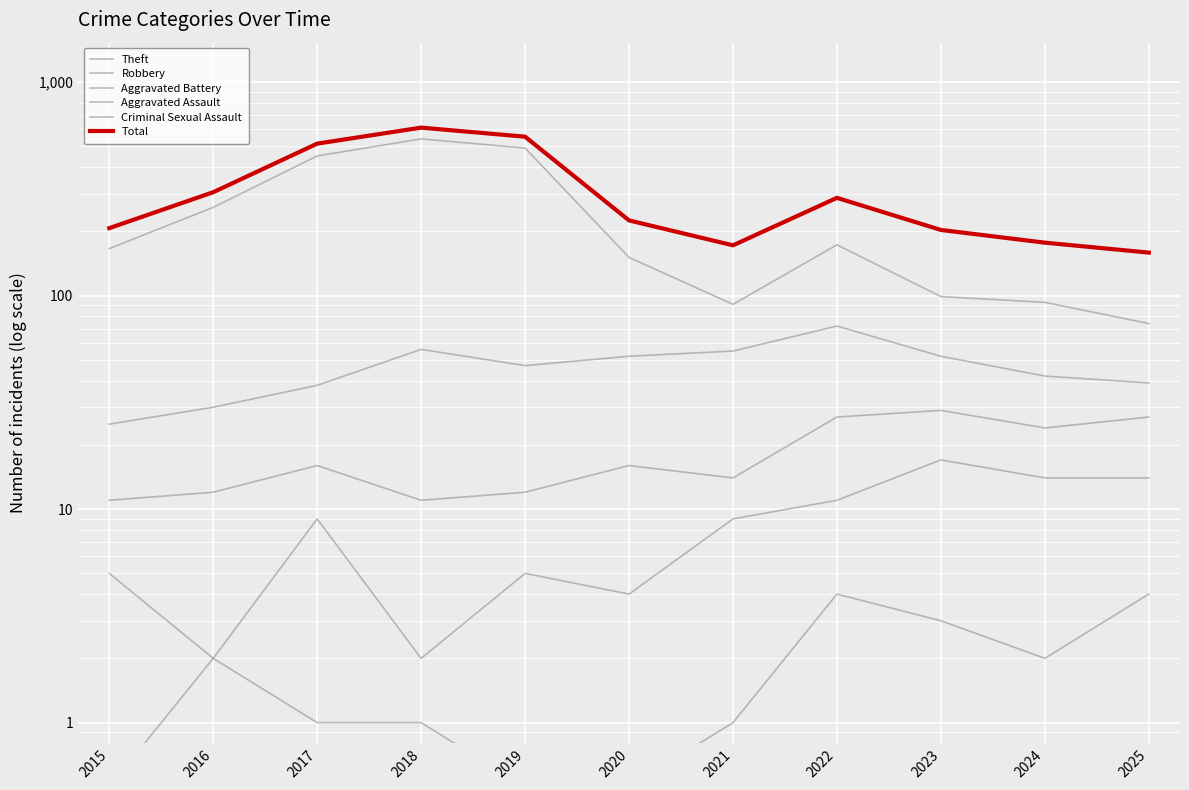

Count the number of categories in the chart.

11